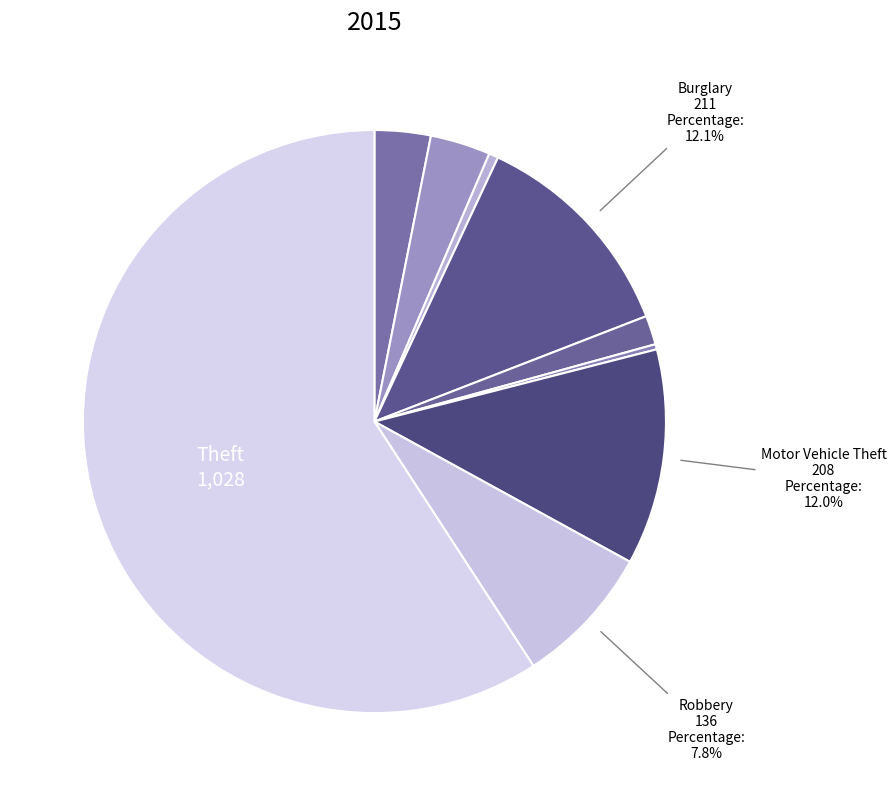

What is the smallest slice in the pie chart?

Homicide